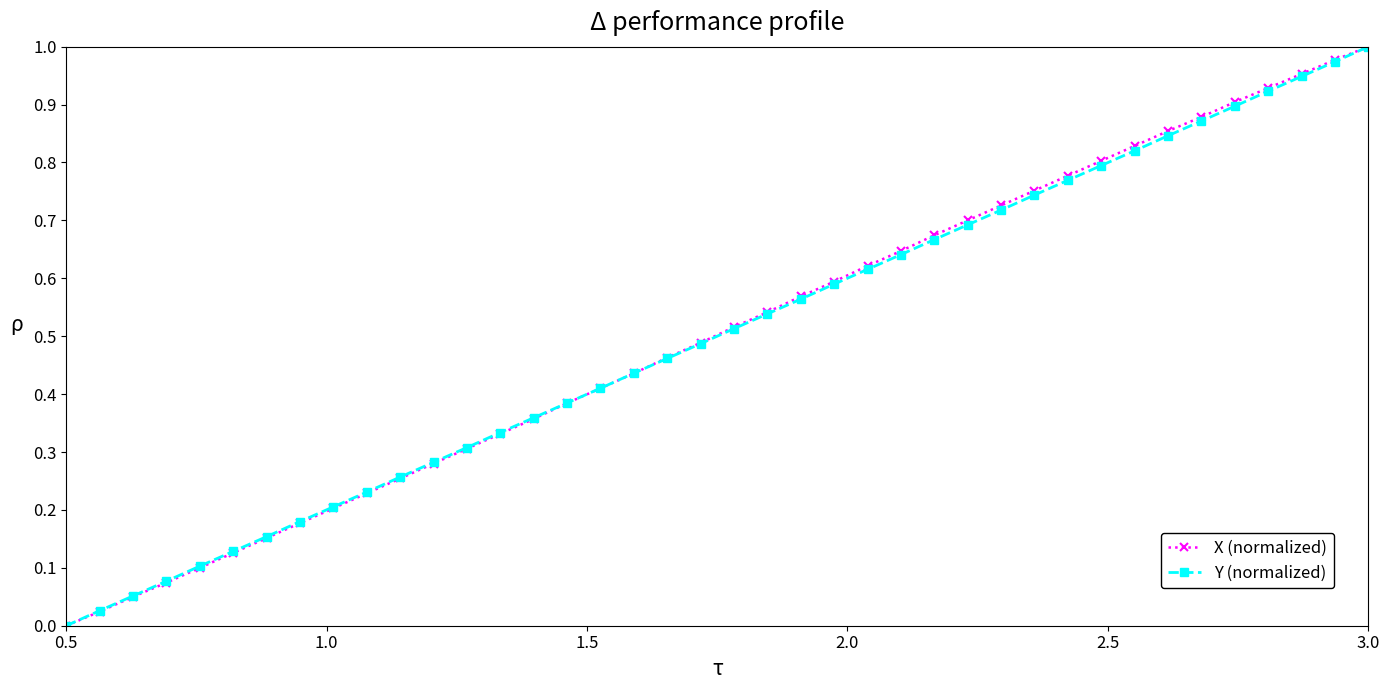

True or false: Y (normalized) has more than 1 interior local peaks.

False